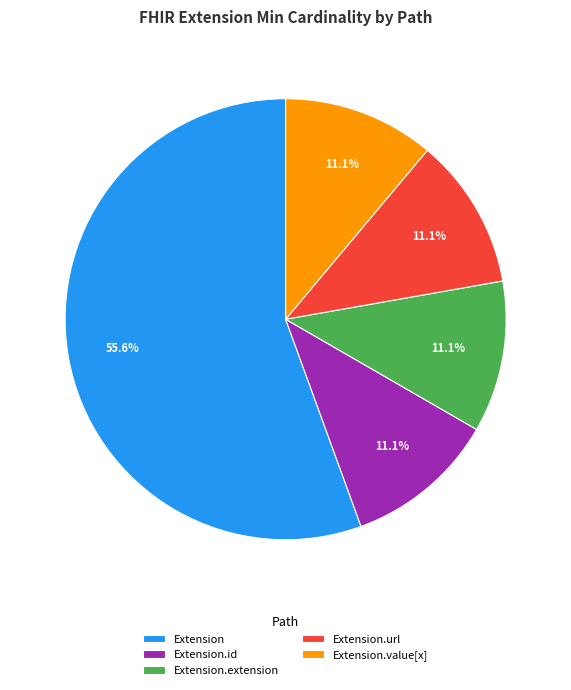

To the nearest percent, what is the average slice percentage?

20%